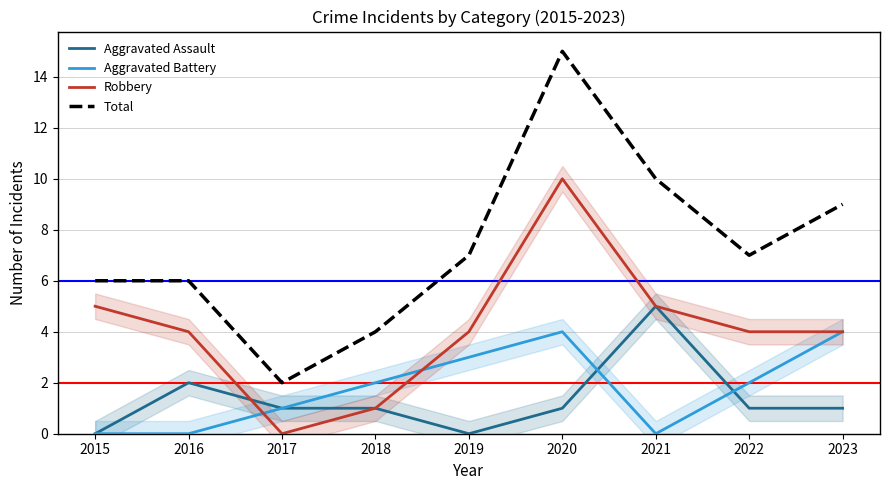

After their last crossing, which series has the higher values: Aggravated Battery or Aggravated Assault?

Aggravated Battery